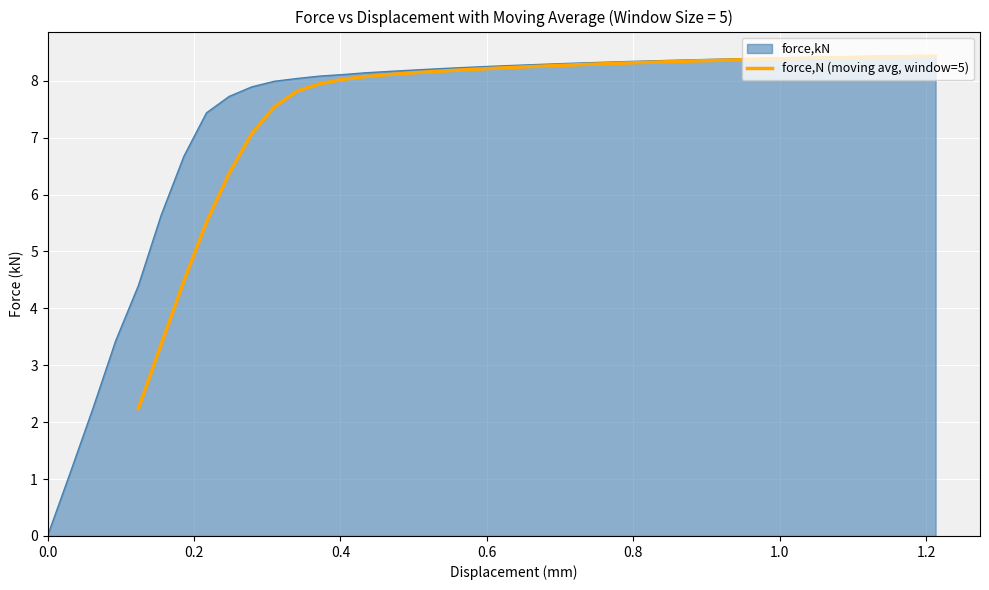

Reading left to right, extract all data points from this chart.

2.2	3.4	4.5	5.5	6.4	7.1	7.5	7.8	7.9	8.0	8.1	8.1	8.1	8.2	8.2	8.2	8.2	8.2	8.3	8.3	8.3	8.3	8.3	8.3	8.3	8.4	8.4	8.4	8.4	8.4	8.4	8.4	8.4	8.4	8.4	8.4